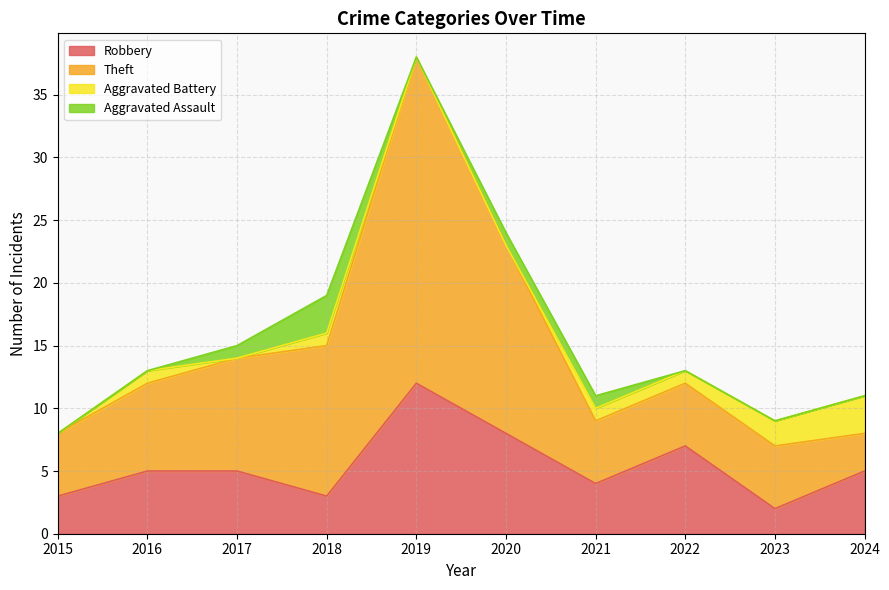

In Robbery, how many points are lower than both neighbors (excluding endpoints)?

3